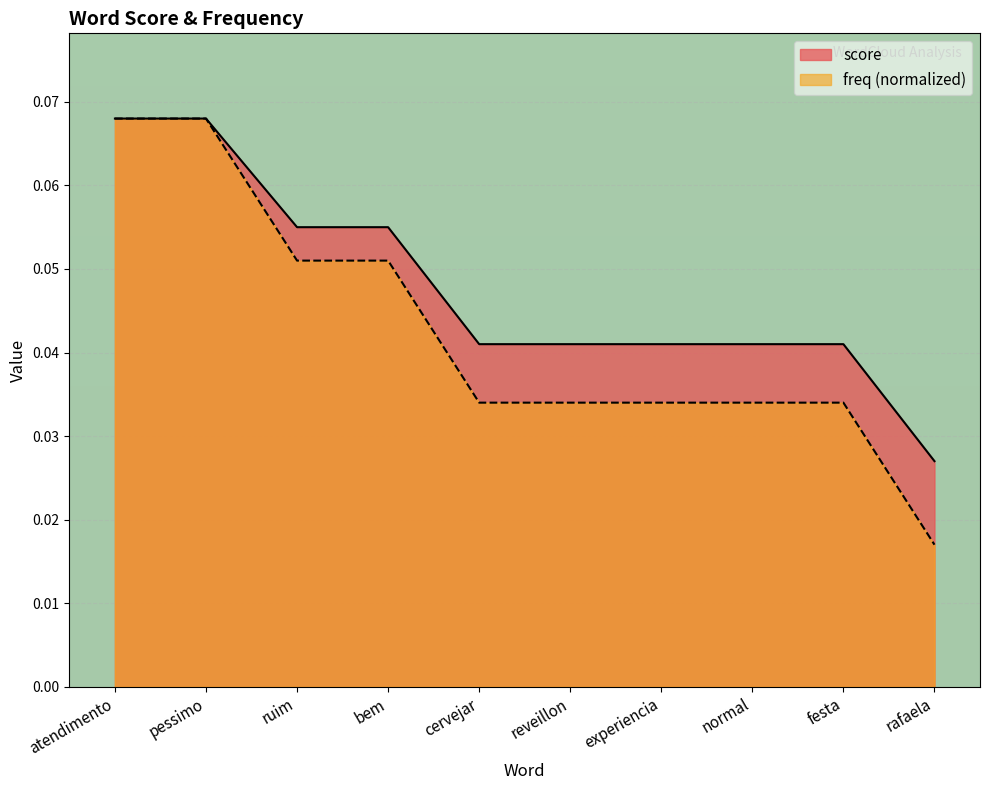

How many data points does each series have?

10